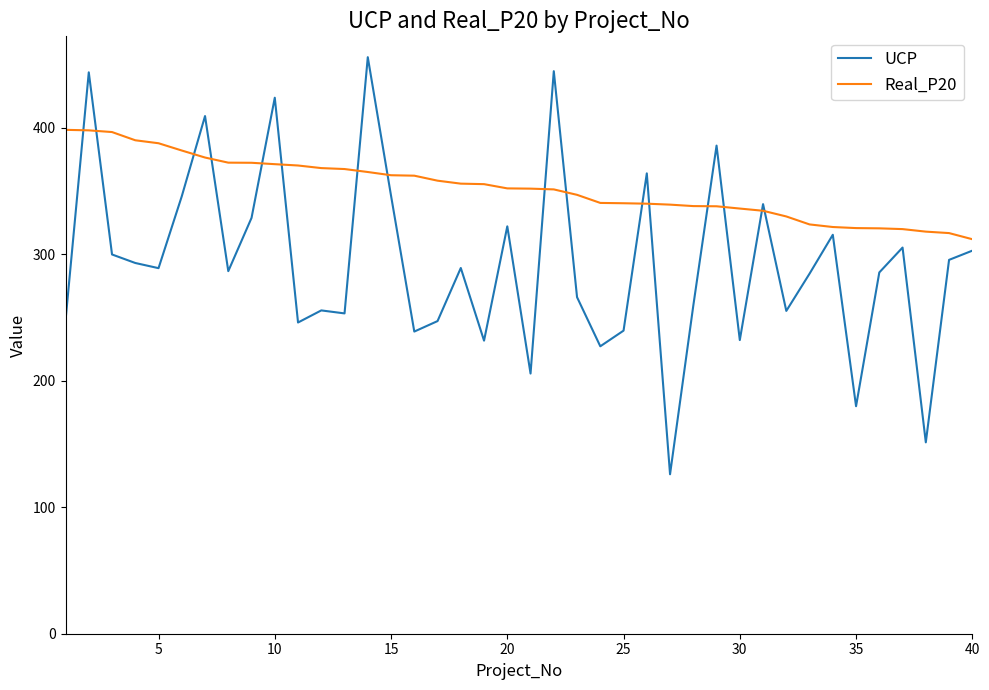

What is the average value of the Real_P20 series?

352.7